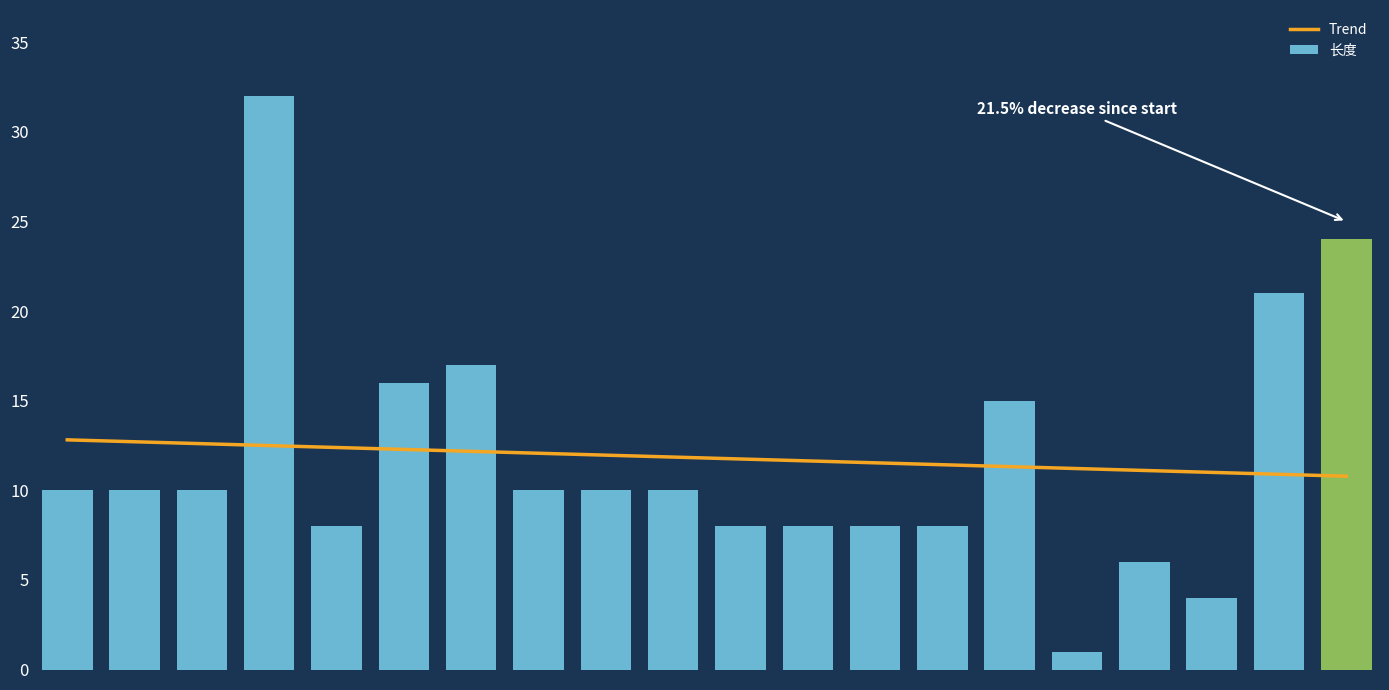

What is the maximum value for 长度?

32